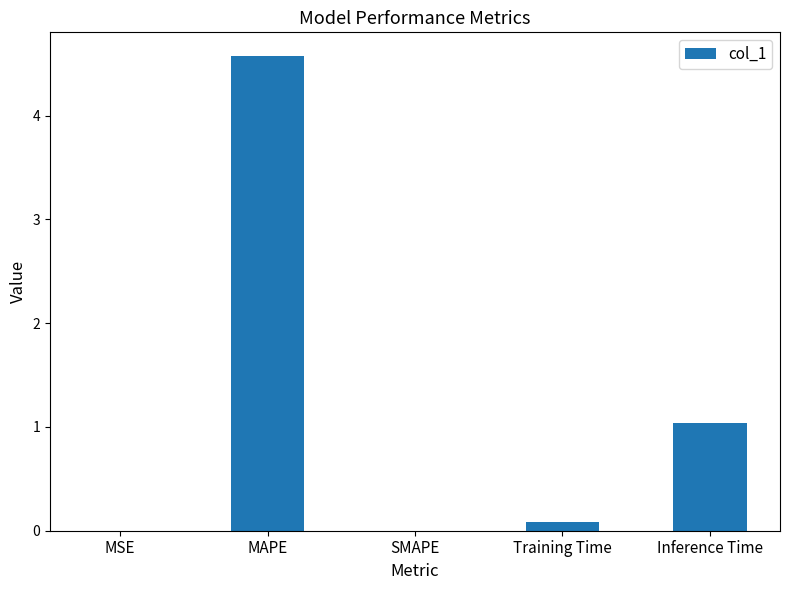

The value at Training Time is 0.1. True or false?

True